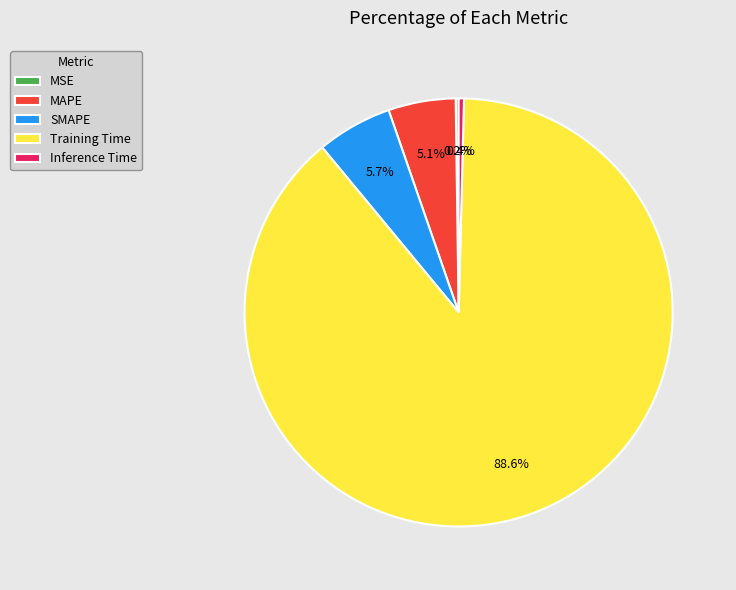

Does SMAPE account for over 50% of the chart?

No